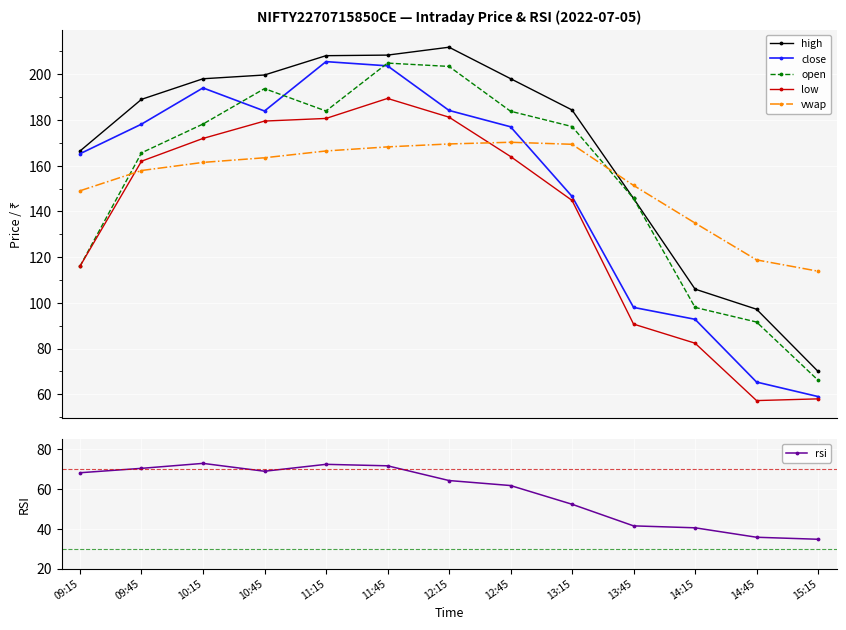

What is the value of the high point at the 10th from the left?

145.7